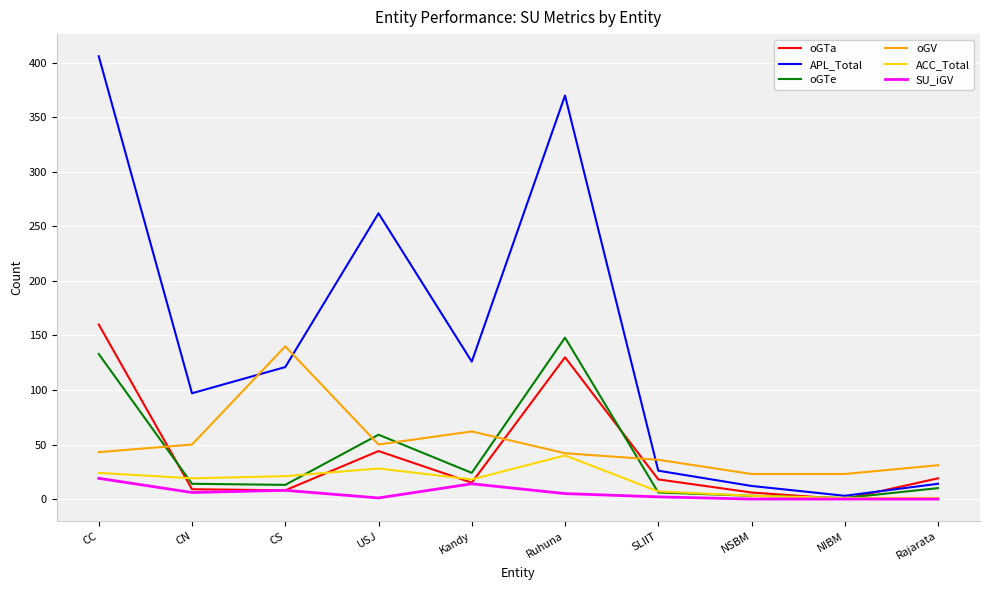

Which category has the highest value across all series?

CC